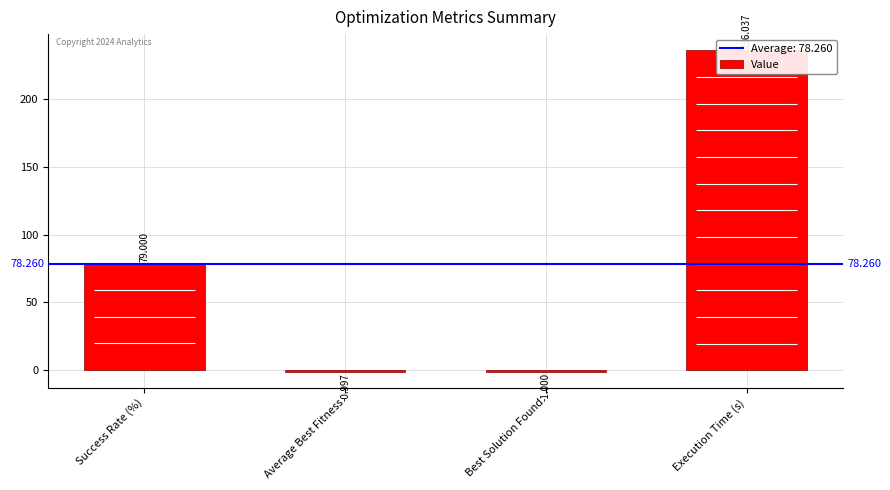

Which label corresponds to the smallest value in the chart?

Best Solution Found